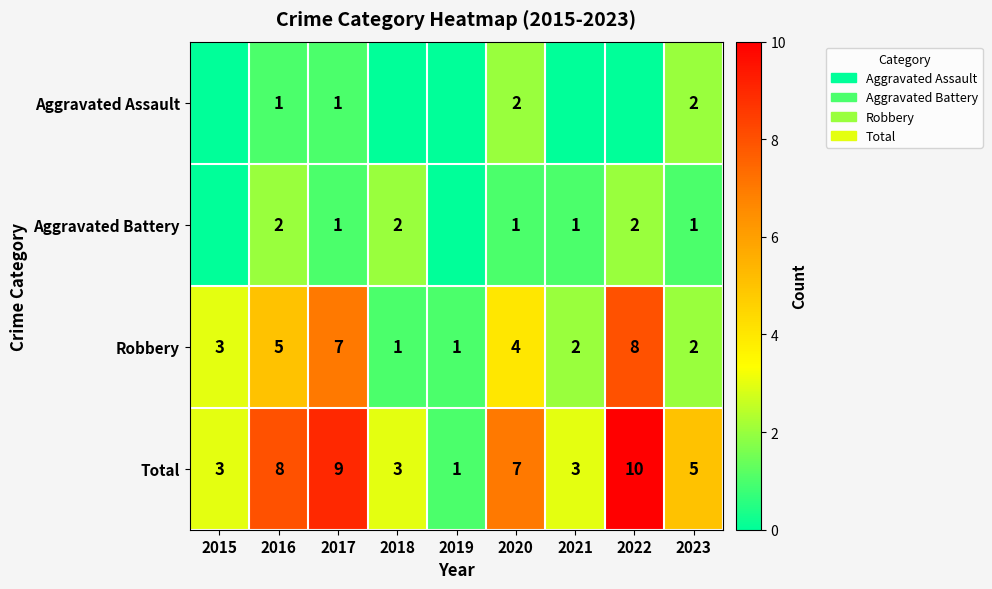

What is the sum of all Robbery values?

33